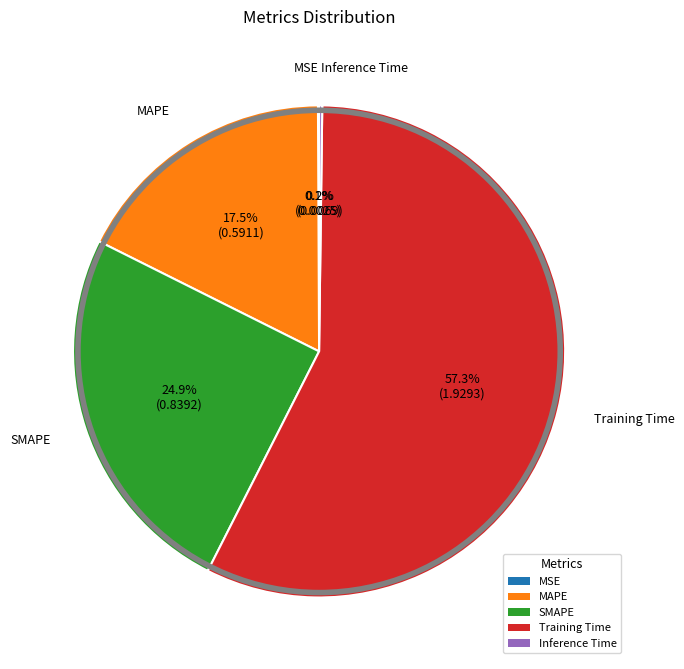

To the nearest percent, what is the difference between the Training Time and MAPE slice percentages?

40%